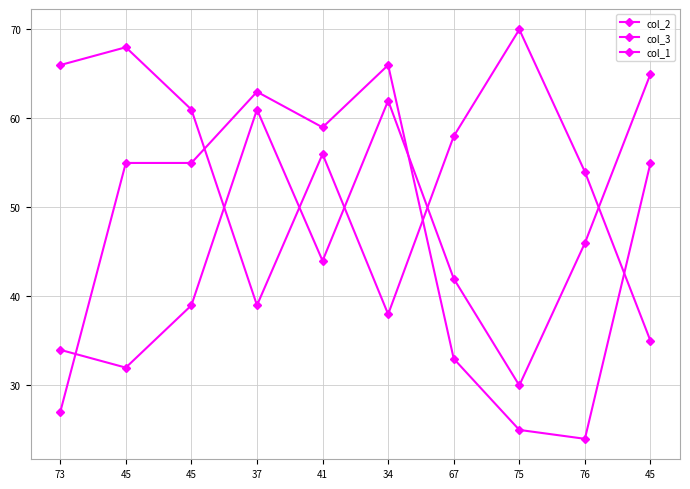

Does the chart have visible grid lines?

Yes